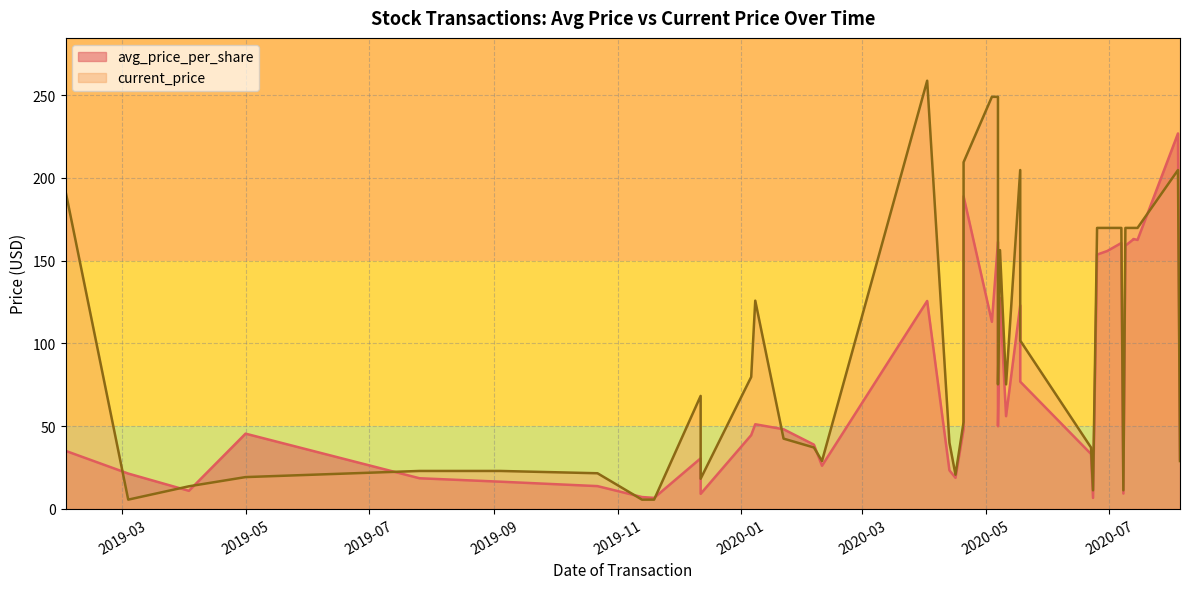

Rank the series by their average value, from highest to lowest.

current_price, avg_price_per_share